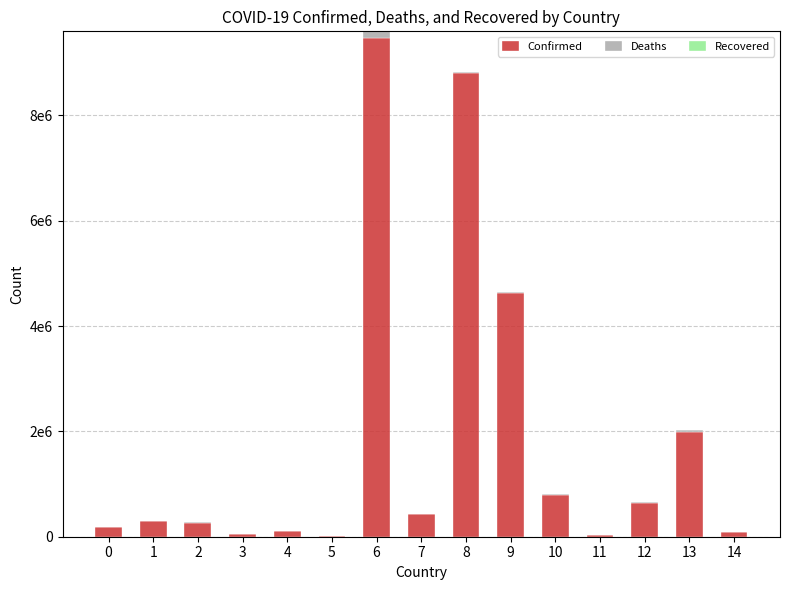

Is it true that Deaths equals 9723 at 10?

True